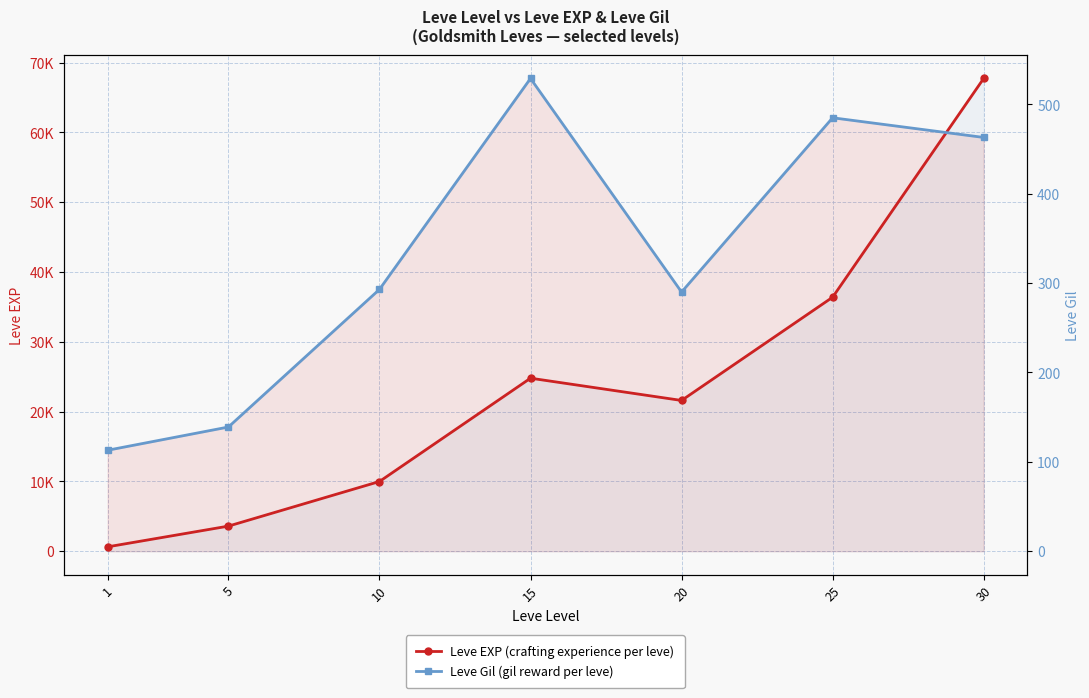

What is the sum of the Leve EXP values at 25 and 15?

61180